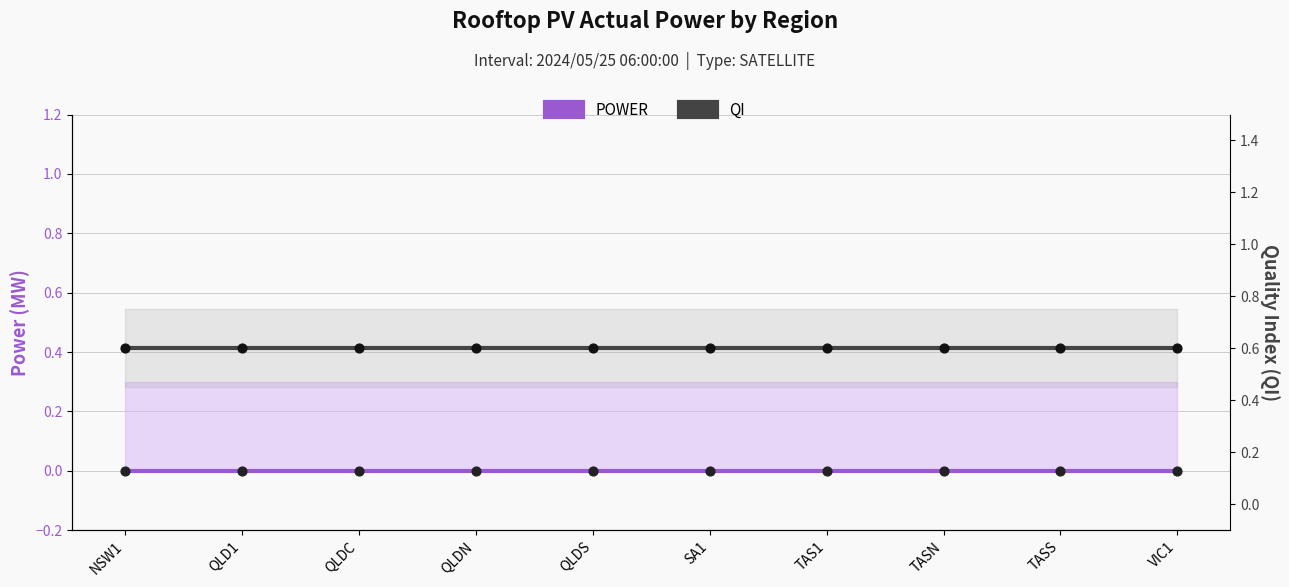

What are all the series names shown in the legend?

POWER, QI